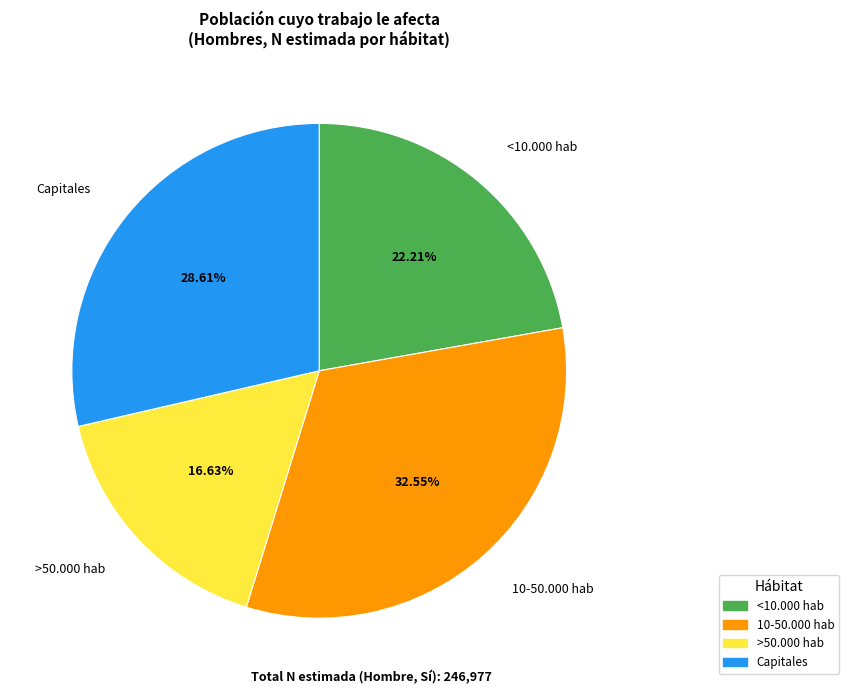

What percentage is the <10.000 hab slice, to the nearest percent?

22%